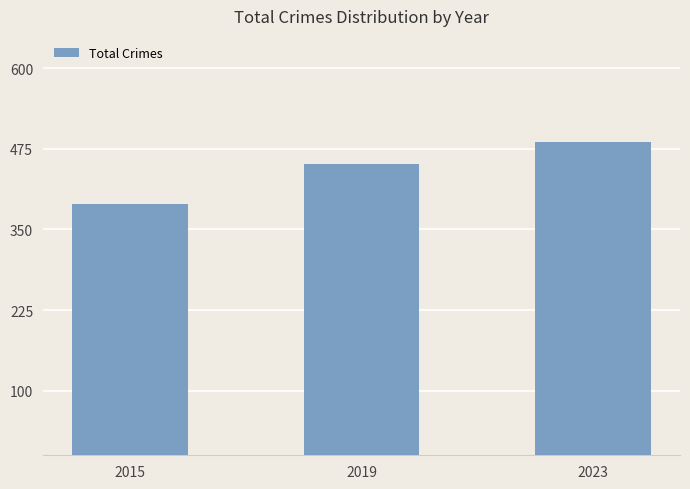

How many distinct data groups are displayed?

1